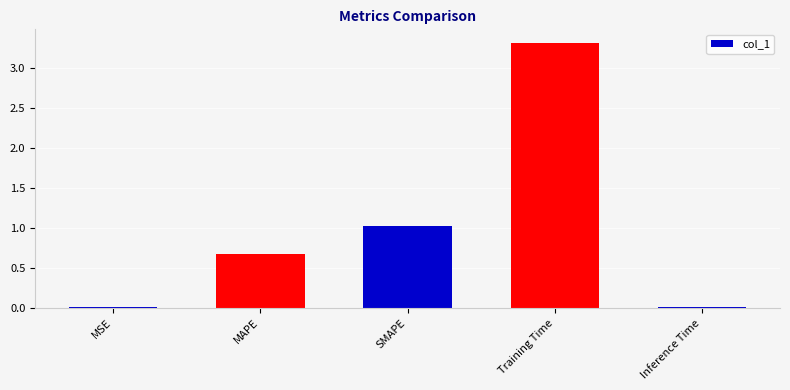

What is the difference between the maximum and minimum values?

3.3